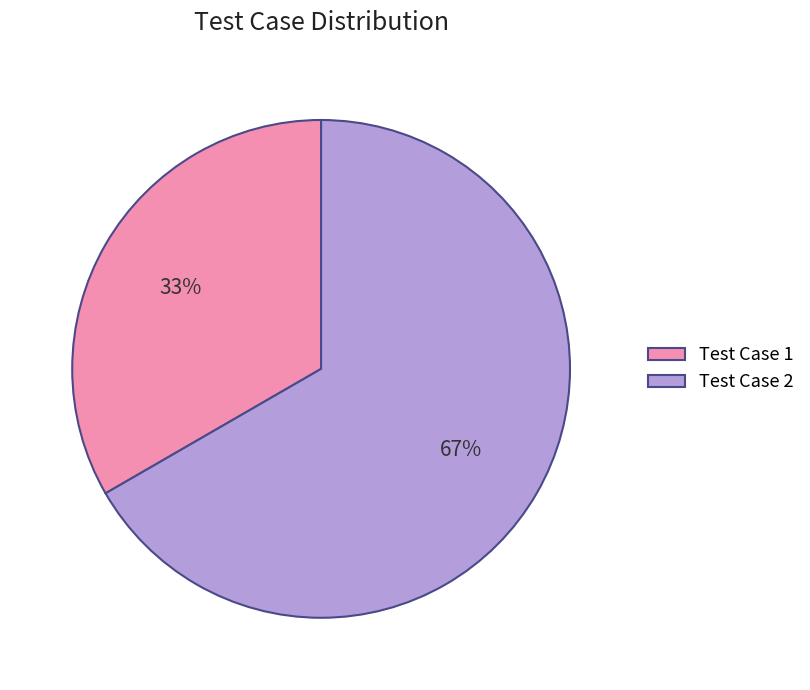

What is the majority slice?

Test Case 2